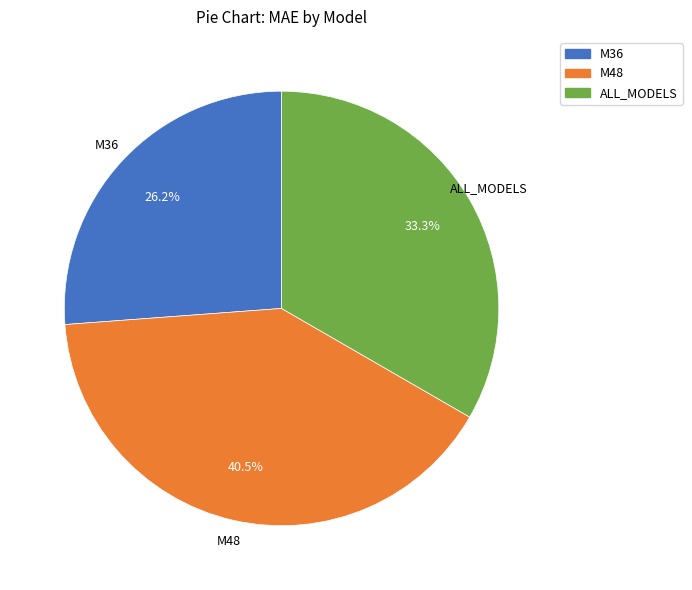

Between M48 and M36, which is larger?

M48